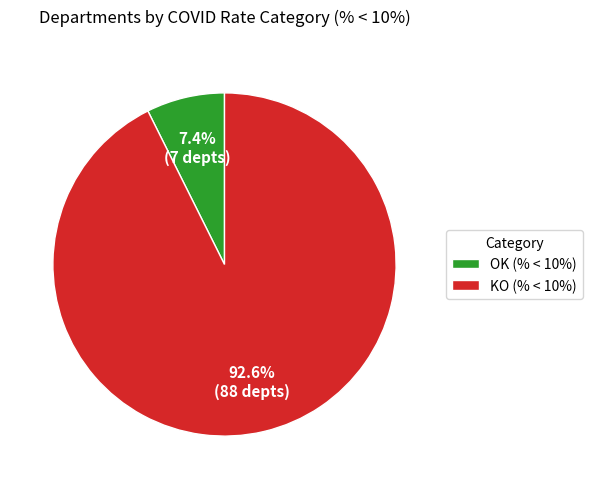

What is the total percentage of OK (% < 10%) and KO (% < 10%)?

100.0%